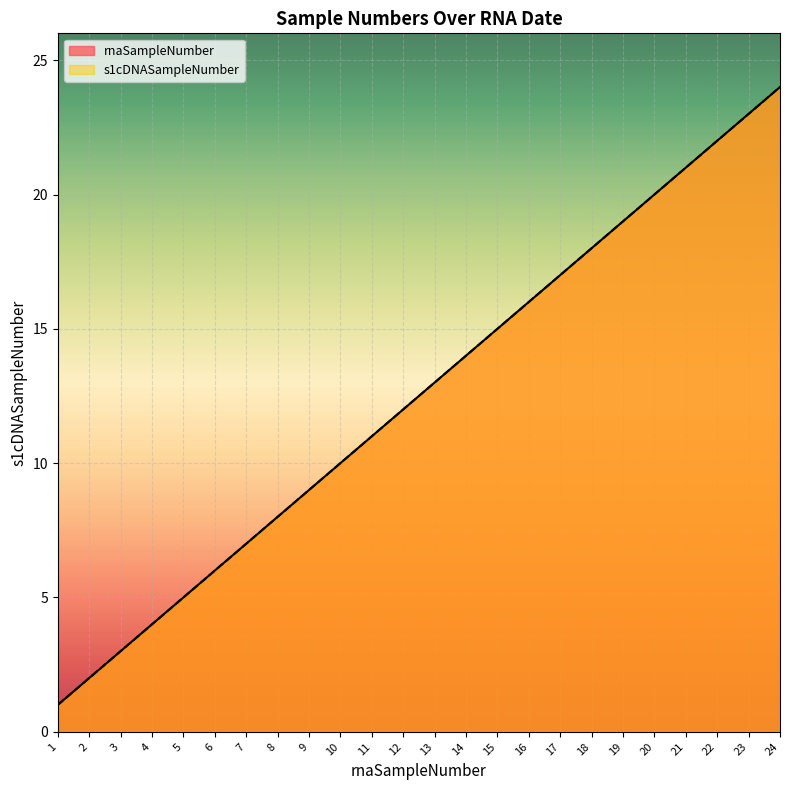

What is the sum of the rnaSampleNumber values at 7 and 21?

28